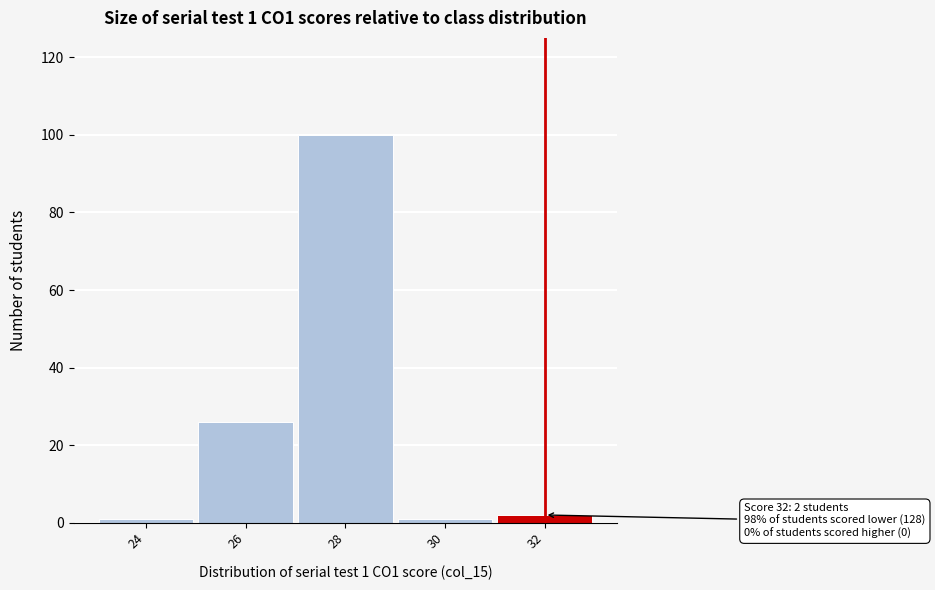

Which range on the x-axis has the tallest bar?

27 to 29